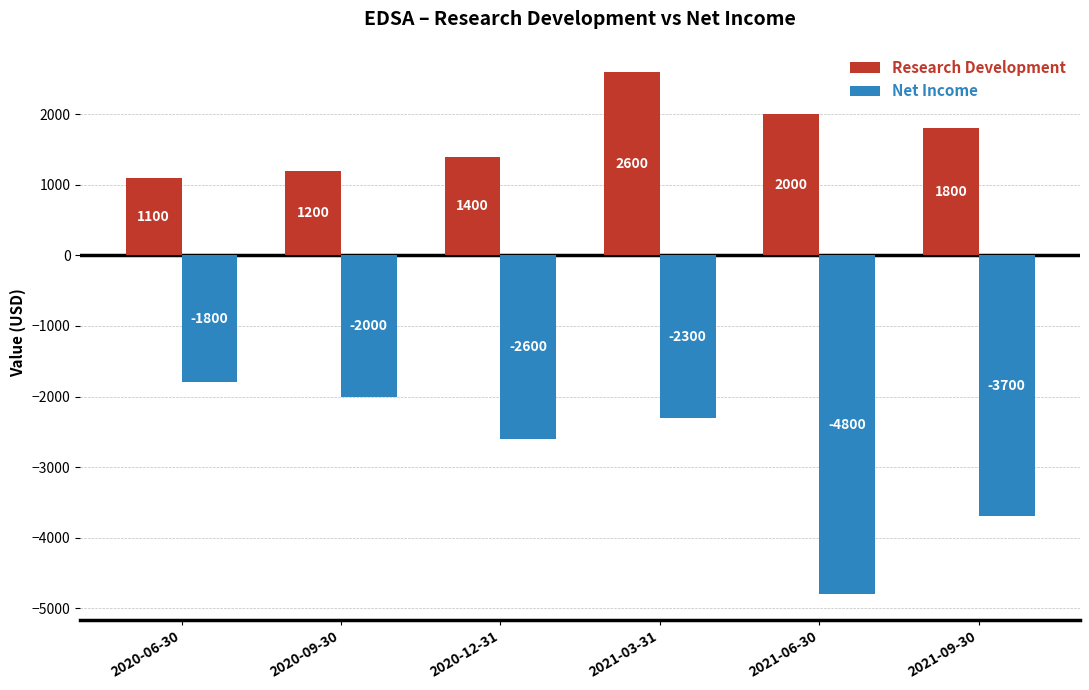

Which series has the largest total across all categories?

Research Development